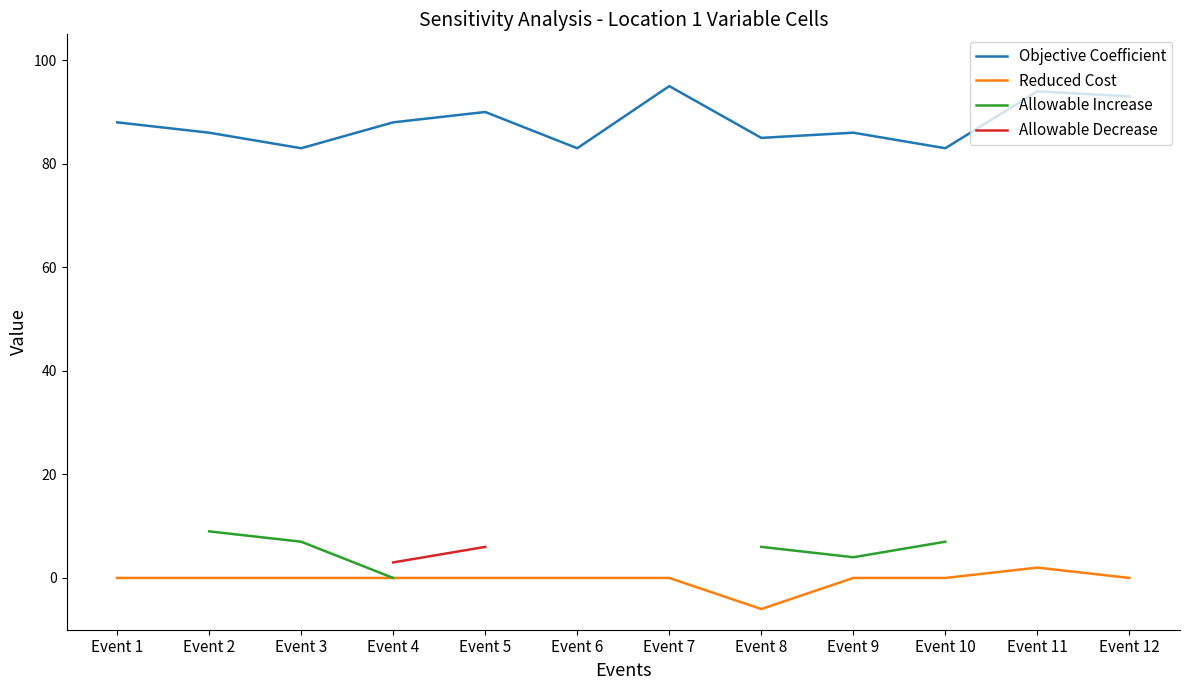

How many lines are shown in the chart?

4